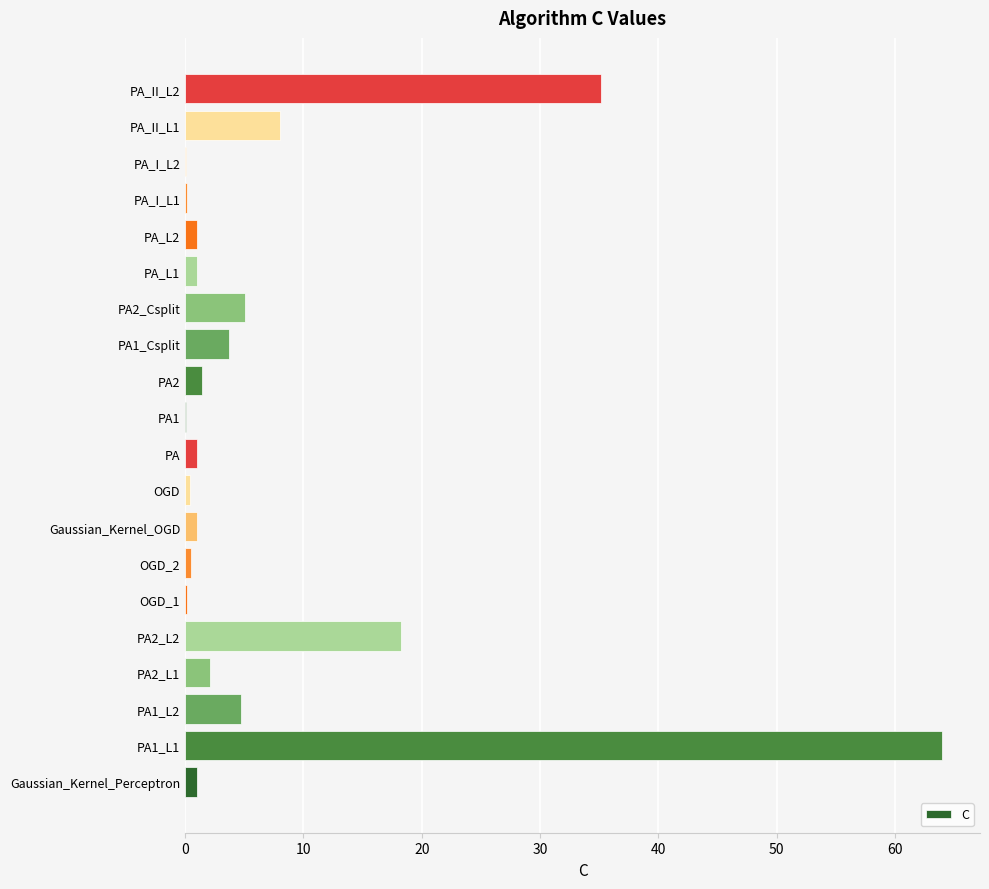

At which category does the chart reach its peak across all series?

PA1_L1